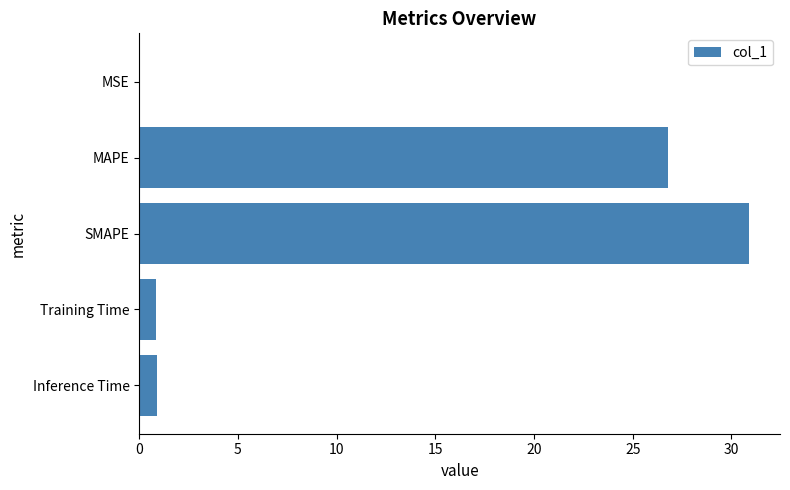

What is the change in value from MAPE to Training Time?

-25.9